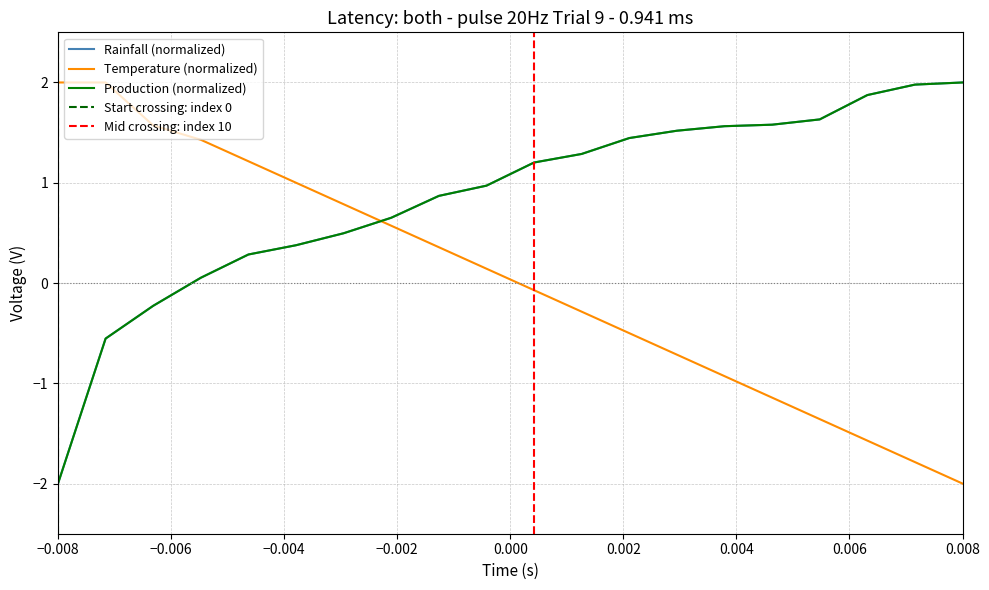

Which series has the largest total across all categories?

Rainfall